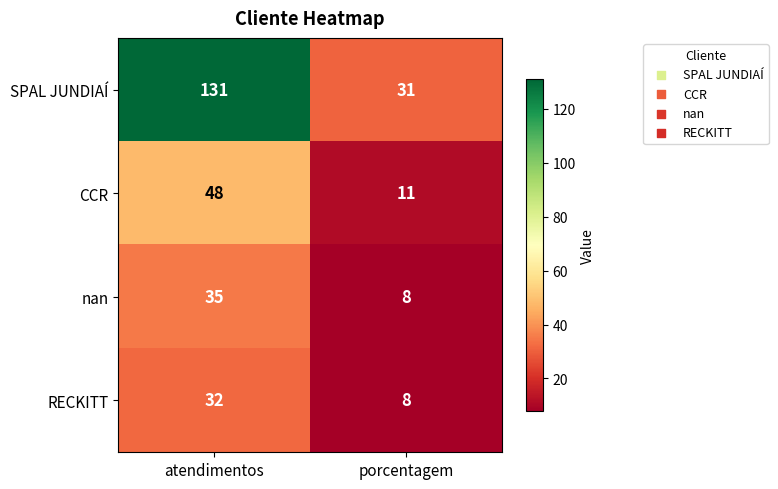

The nan series shows 8 at porcentagem. True or false?

True